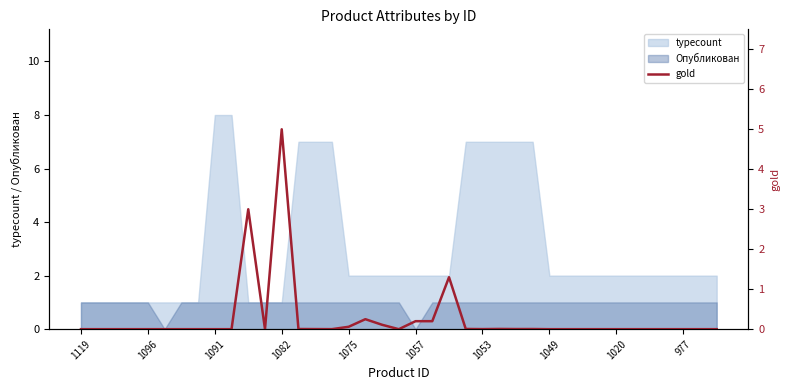

How many values exceed 0?

16